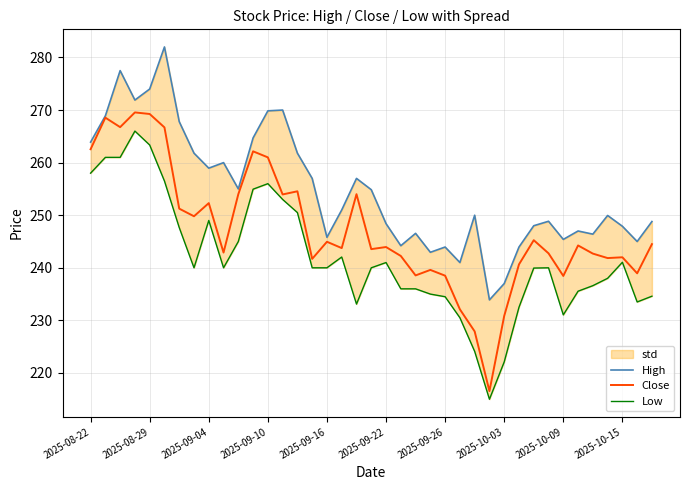

The Close series shows 380.7 at 2025-10-03. True or false?

False